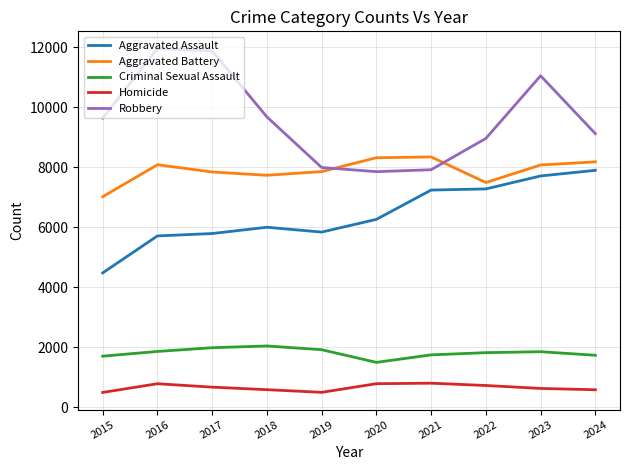

How many lines are shown in the chart?

5